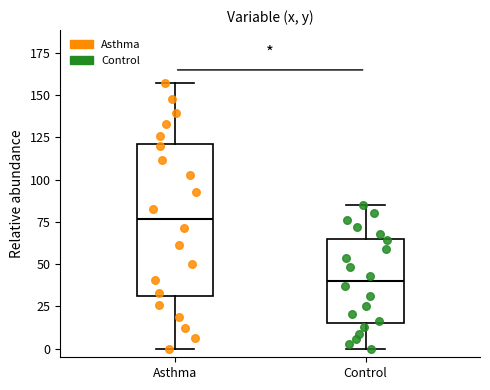

Reading left to right, read every box against the y-axis: the position of its median line, the range the box covers, and the ends of its whiskers. The values are not printed on the chart, so give them approximately, as read against the axis.

Asthma: median 75, box 30 to 120, whiskers 0 to 155
Control: median 40, box 15 to 65, whiskers 0 to 85